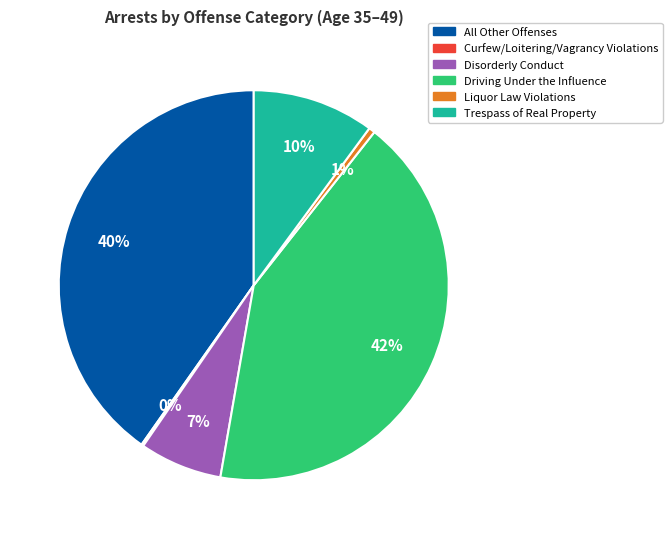

To the nearest percent, what is the average slice percentage?

17%